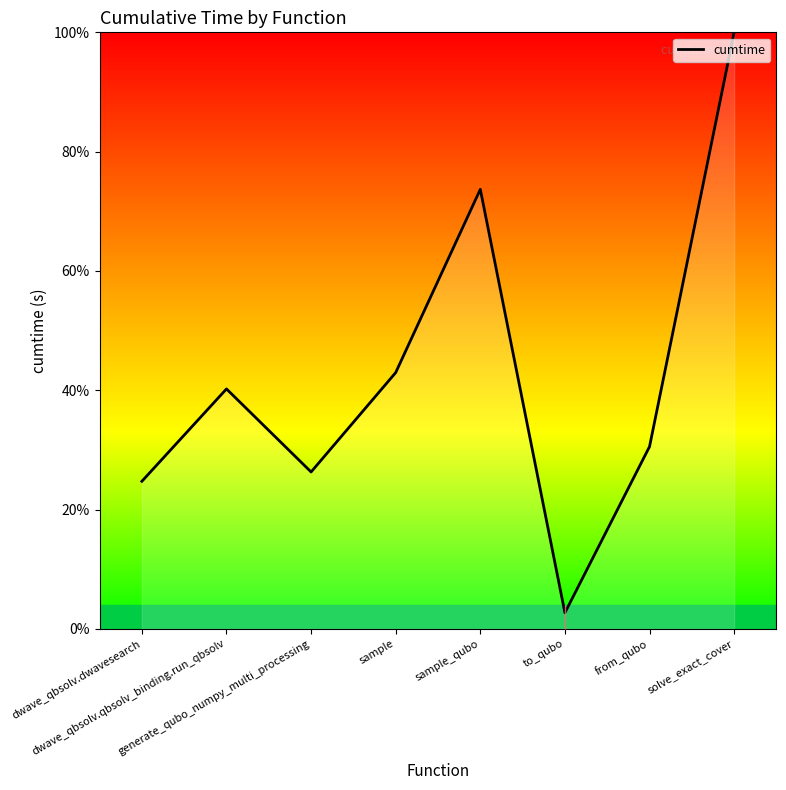

What is the sum of all values?

341.2